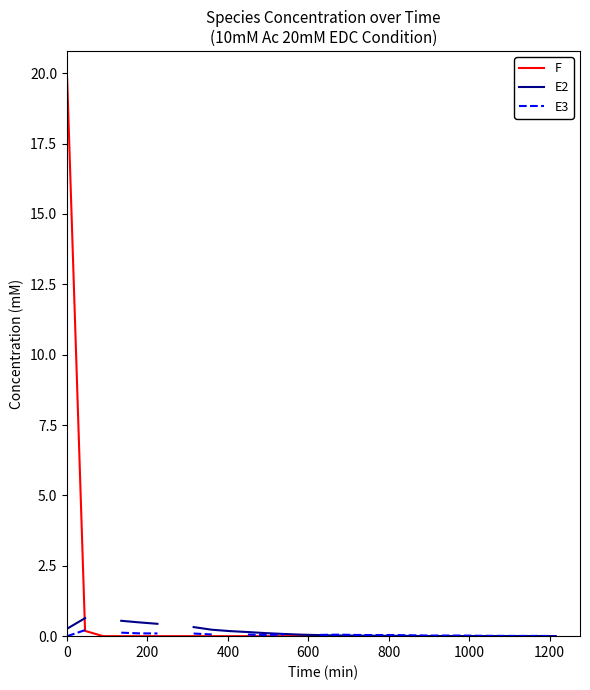

Does the chart have visible grid lines?

No